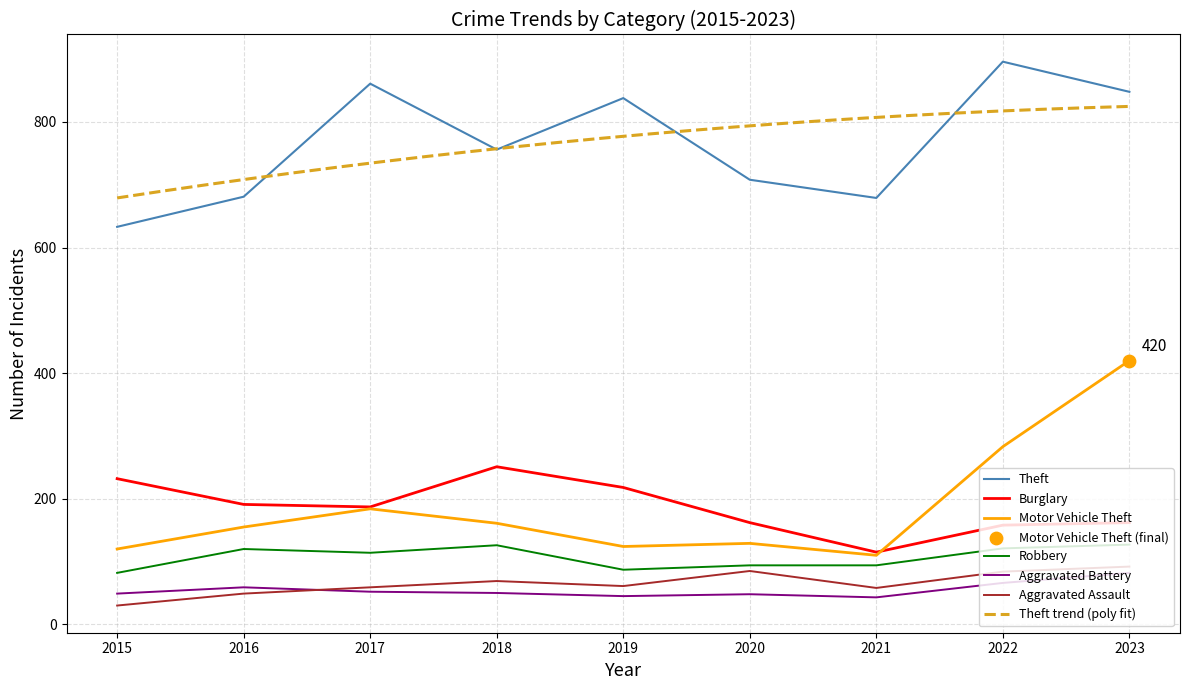

What is the total value across all series at 2017?

1457